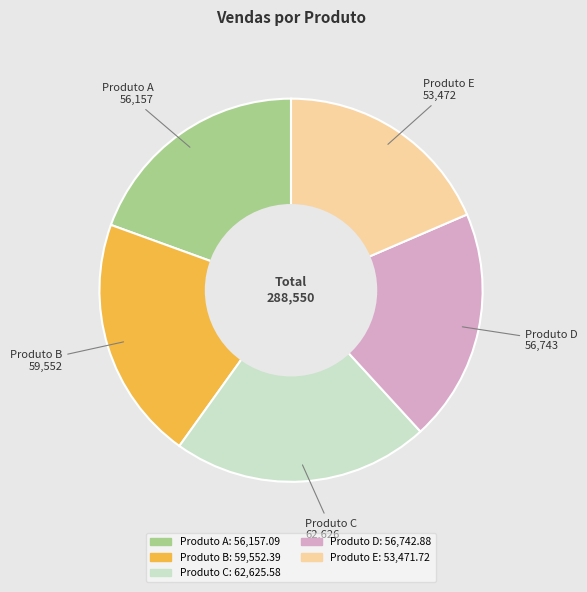

Do Produto D and Produto E together represent more than half of the pie?

No